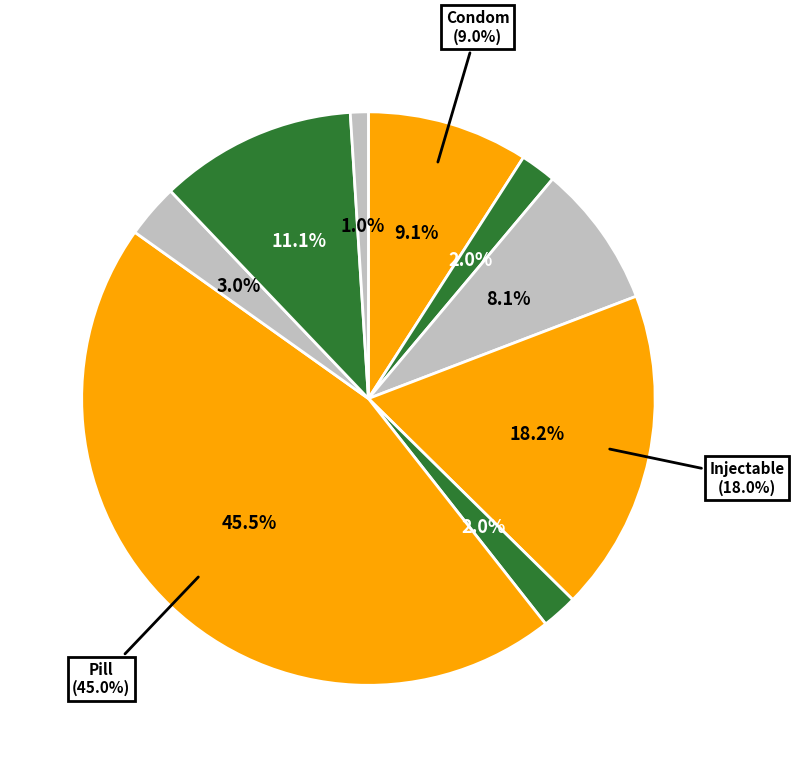

Is Pill the majority of the pie?

No